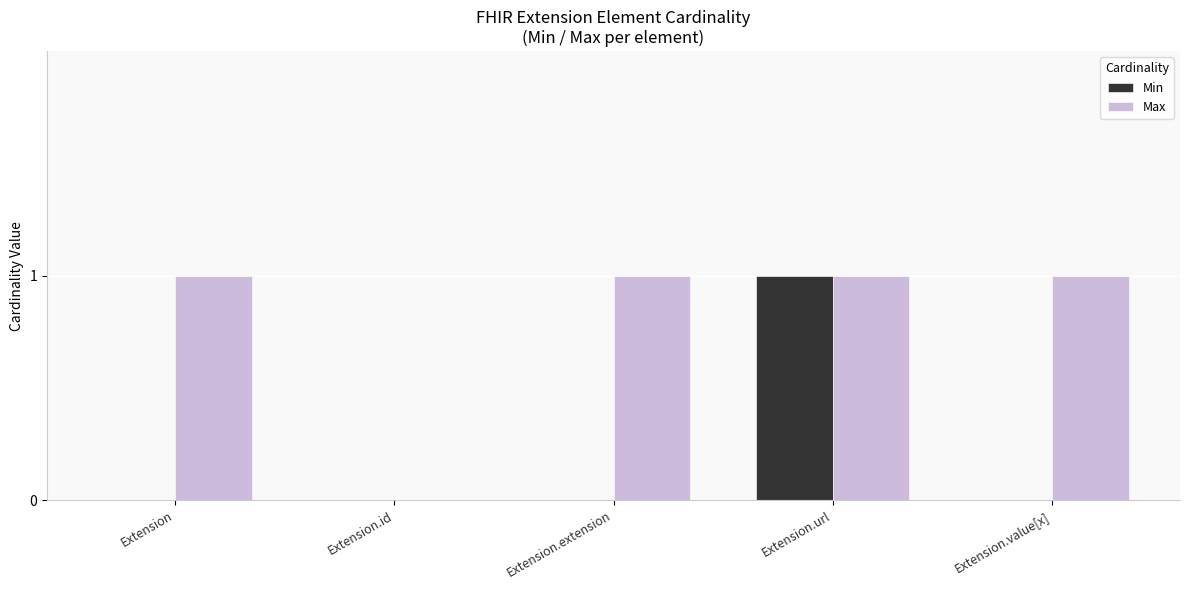

Reading left to right, transcribe all the data shown in this chart.

Min: 0	0	0	1	0
Max: 1	0	1	1	1